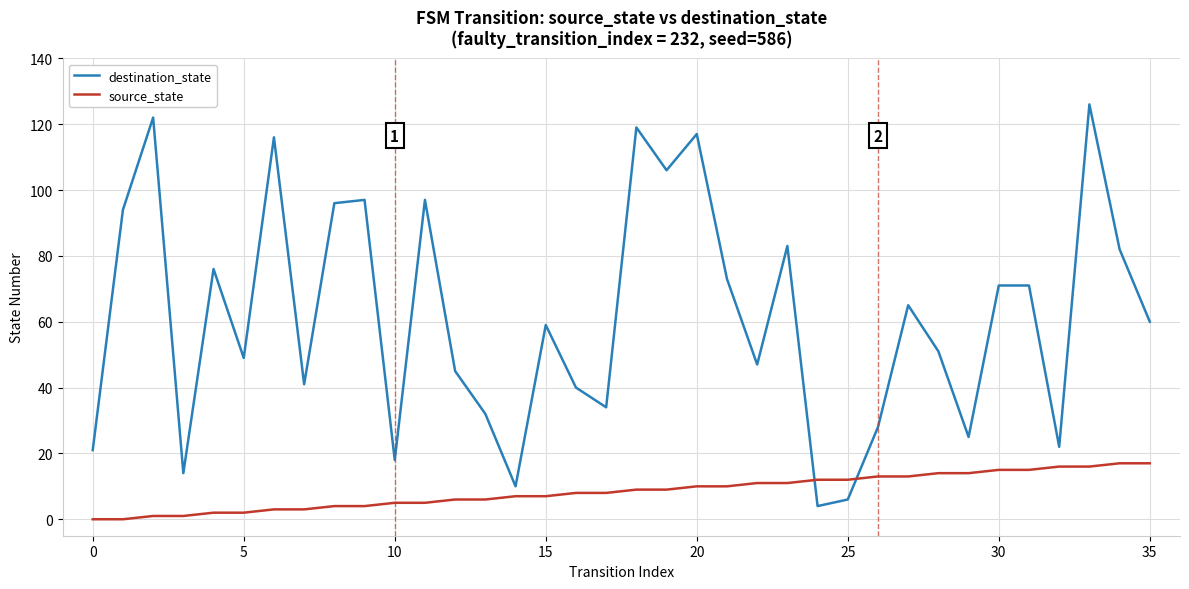

Which series has the widest spread of values?

destination_state